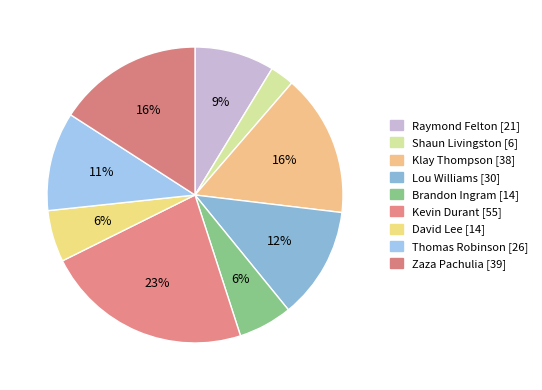

How many segments does this pie chart have?

9